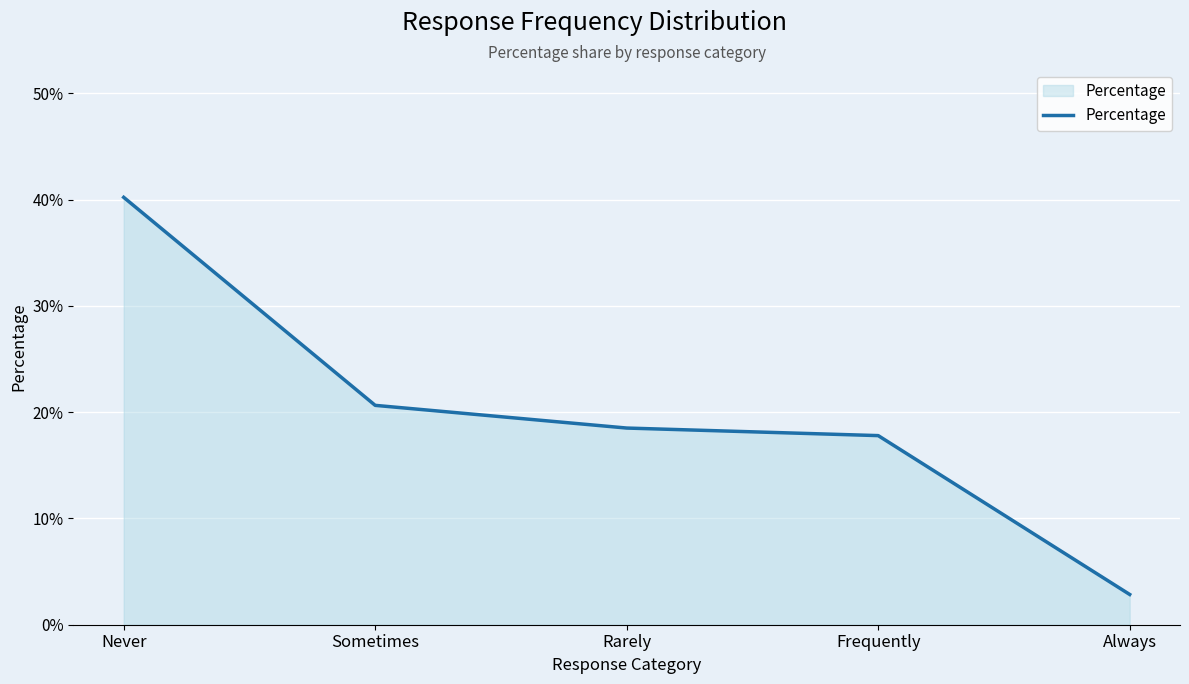

Reading right to left, what are all the values shown in this chart?

0.0	0.2	0.2	0.2	0.4